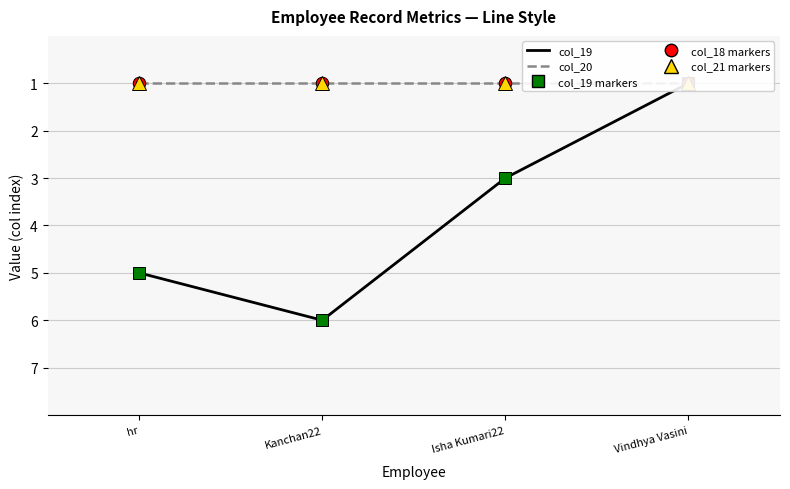

What is the maximum value for col_20?

1